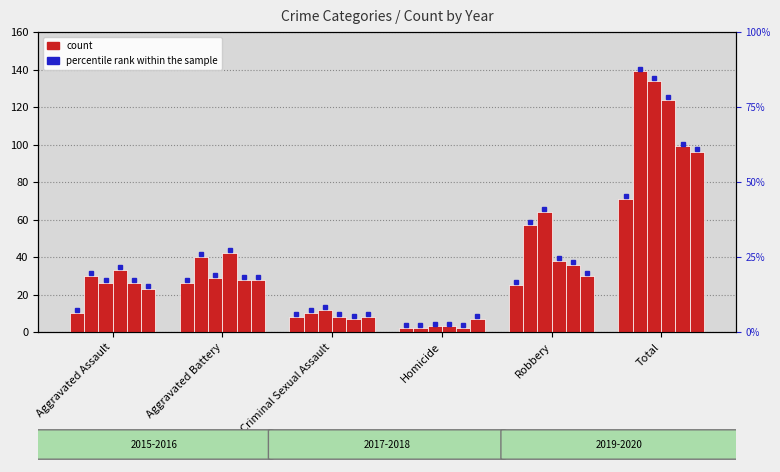

How many bars are there in each group?

6